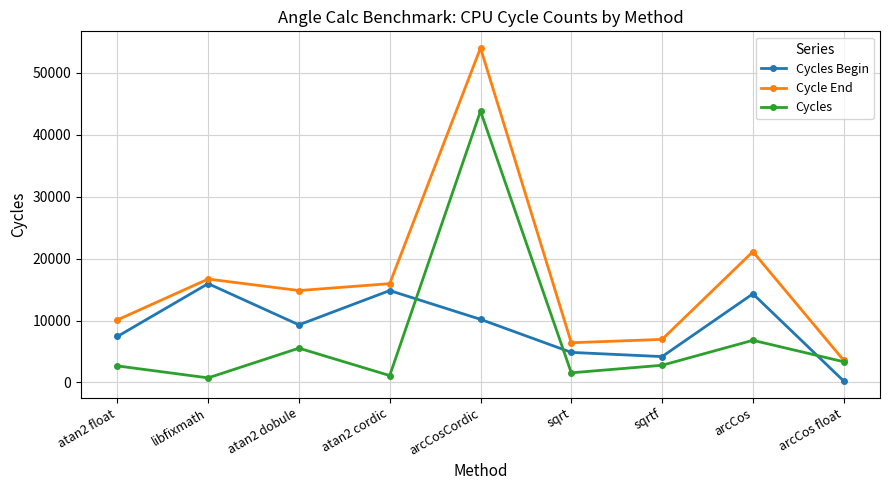

What is the spread (max minus min) of values at arcCosCordic?

43815